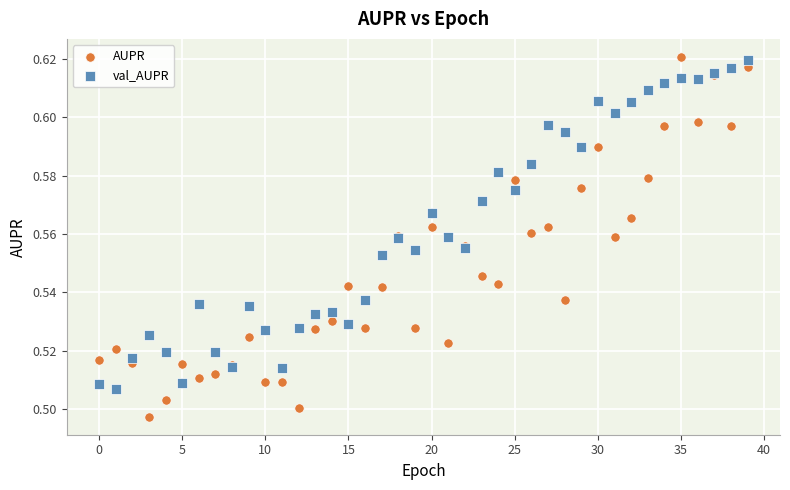

Which series has the widest spread of Y values?

AUPR